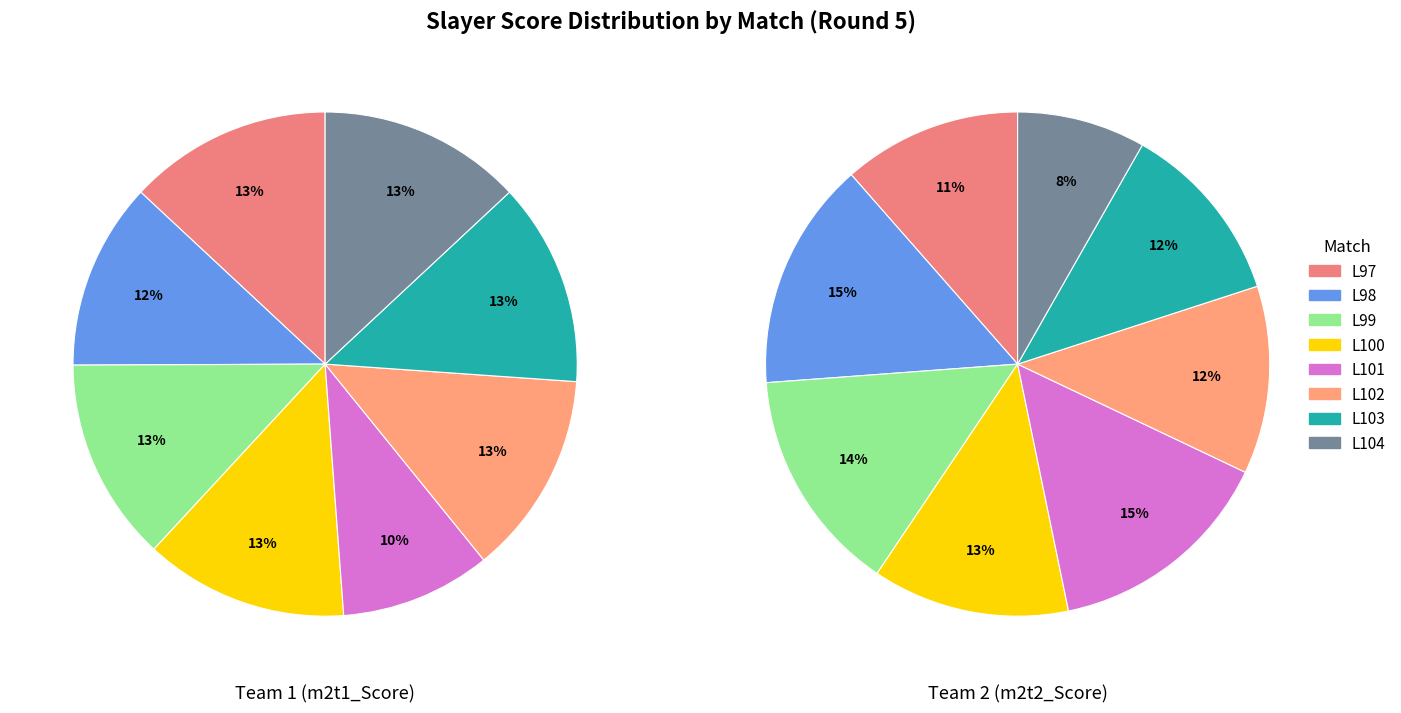

What percentage is the m2t1_values slice, to the nearest percent?

13%